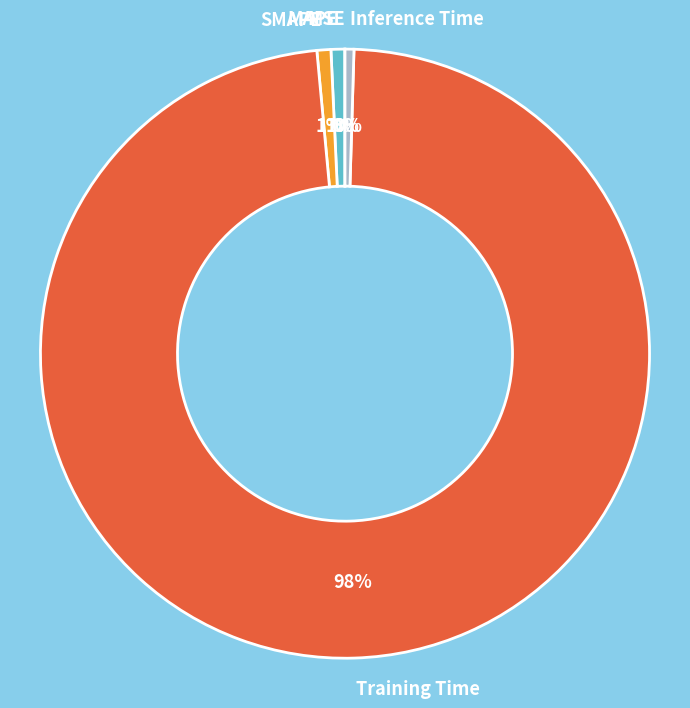

Does Training Time represent more than half of the total?

Yes